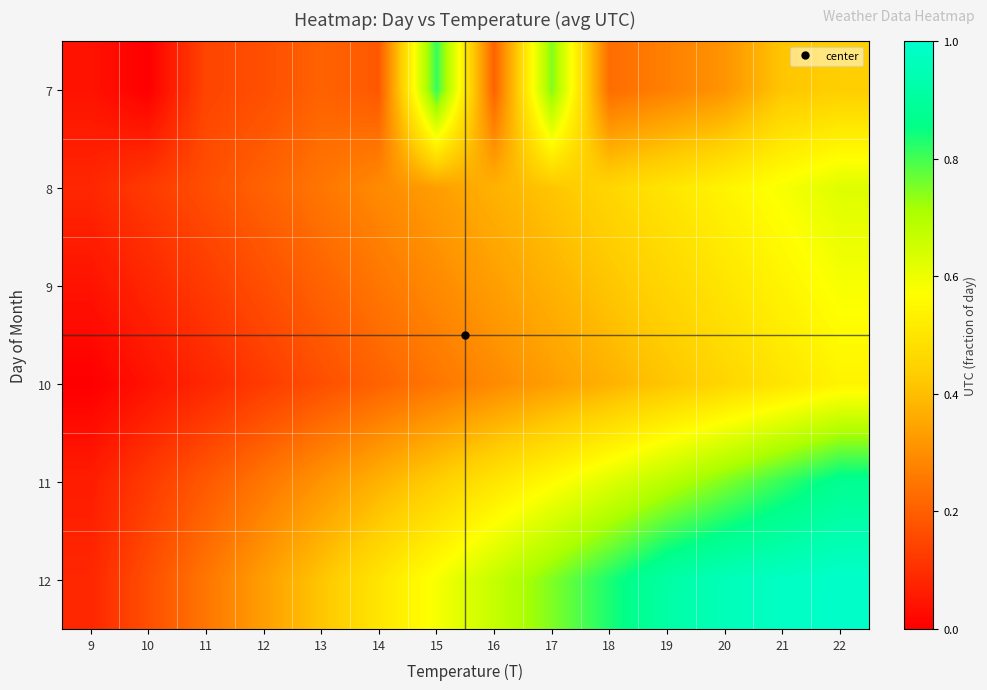

What is the greatest value displayed?

1.0